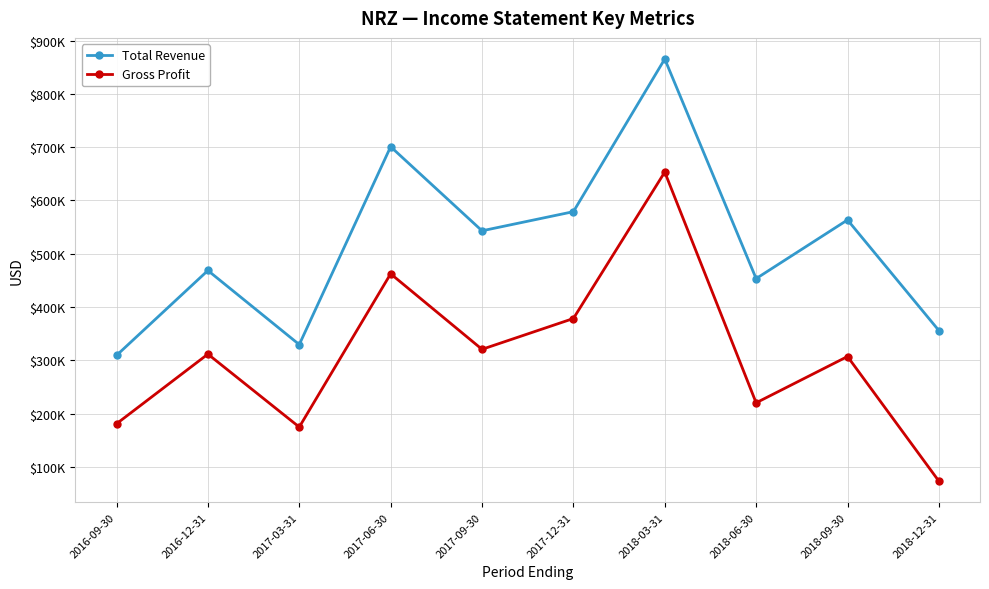

Is this an area chart (filled region under the line)?

No